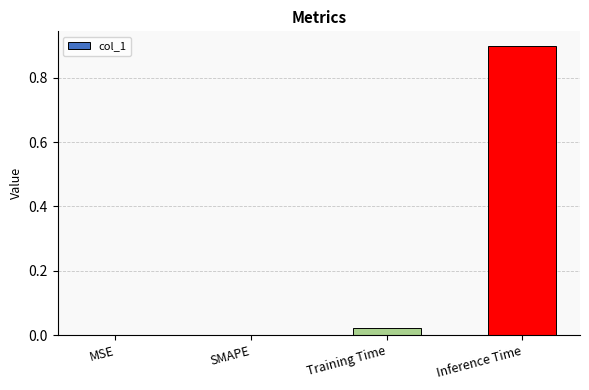

What is the sum of all values?

0.9